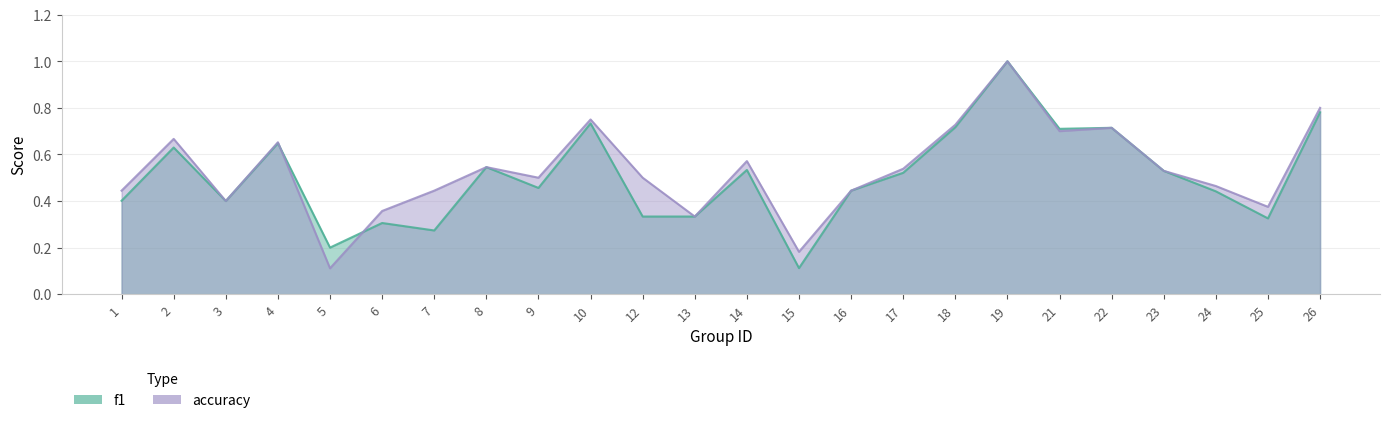

Which series has the largest total across all categories?

accuracy